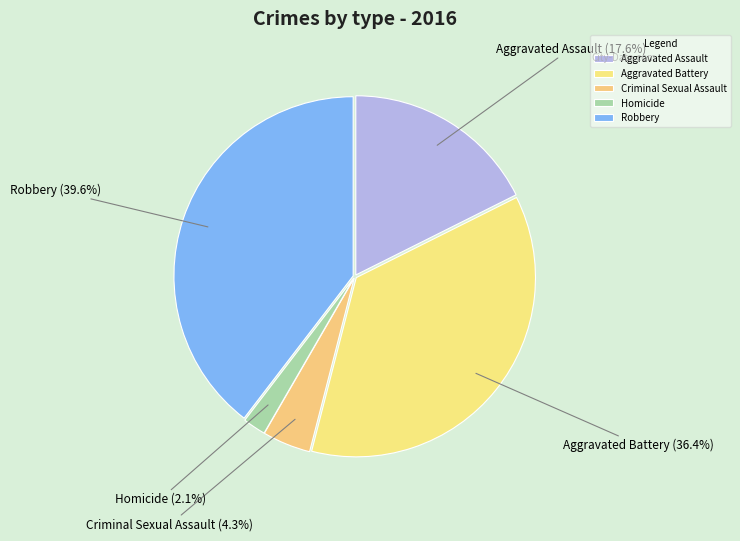

Is it true that Robbery is 30% of the pie?

False